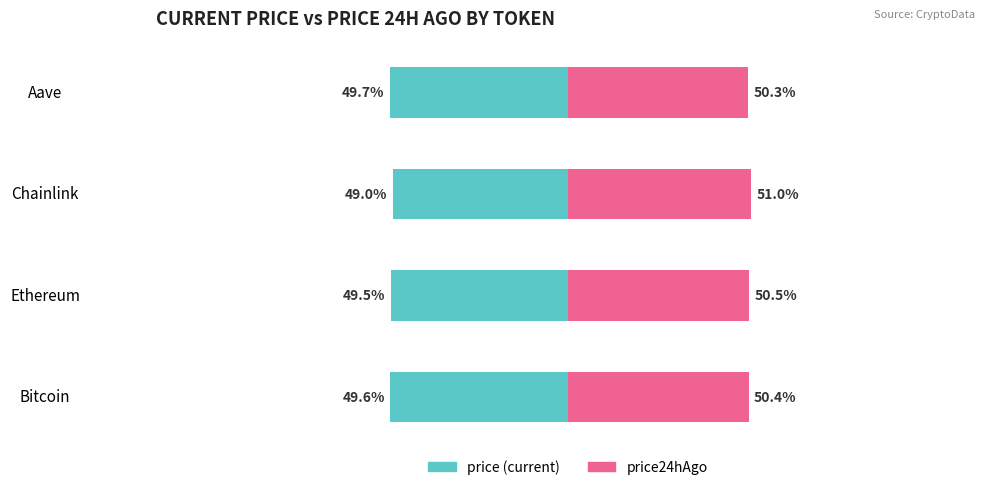

Which has a higher value, Ethereum or Bitcoin?

Ethereum